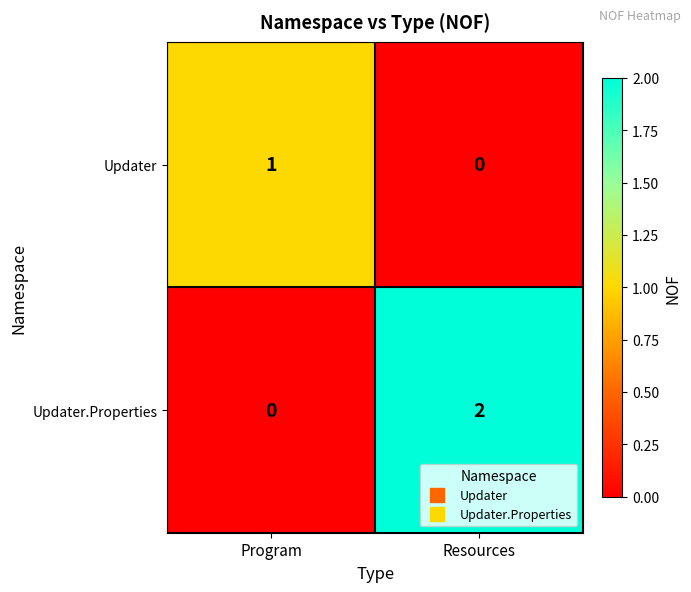

True or false: Updater.Properties has a value of 0 at Program.

True